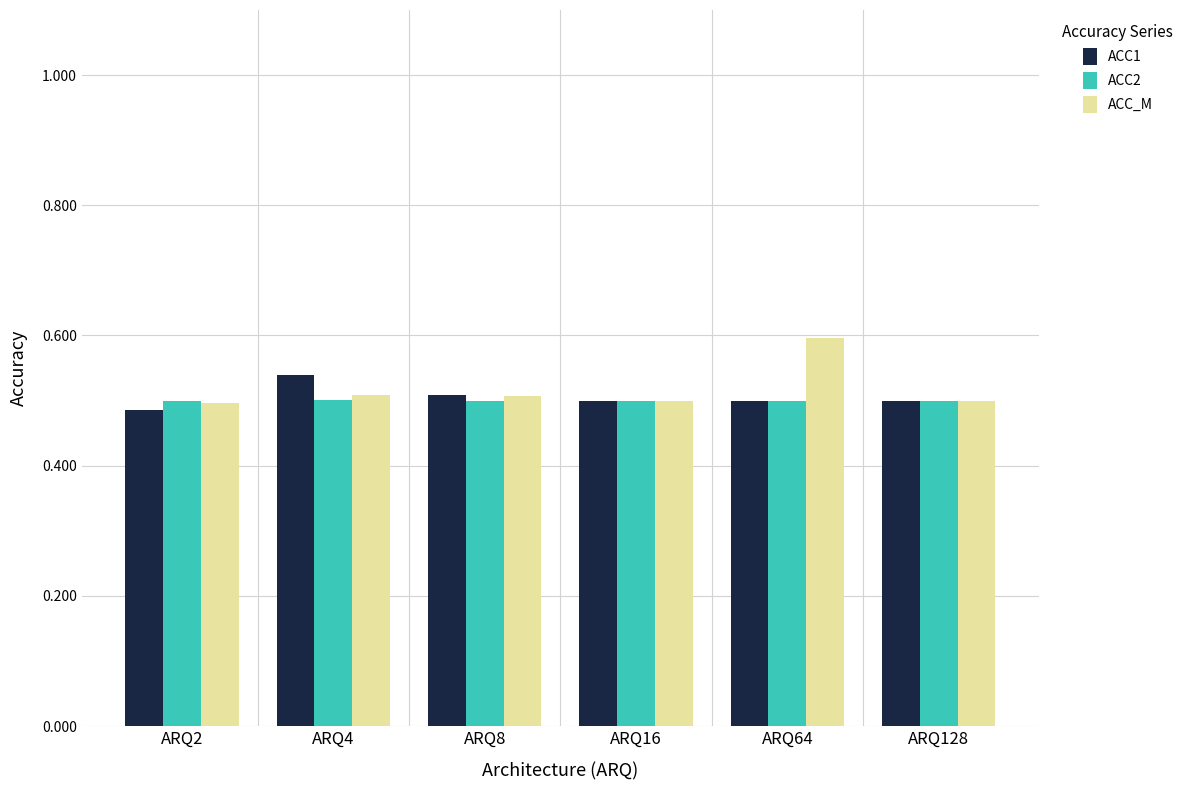

What is the highest value of the ACC_M series?

0.6